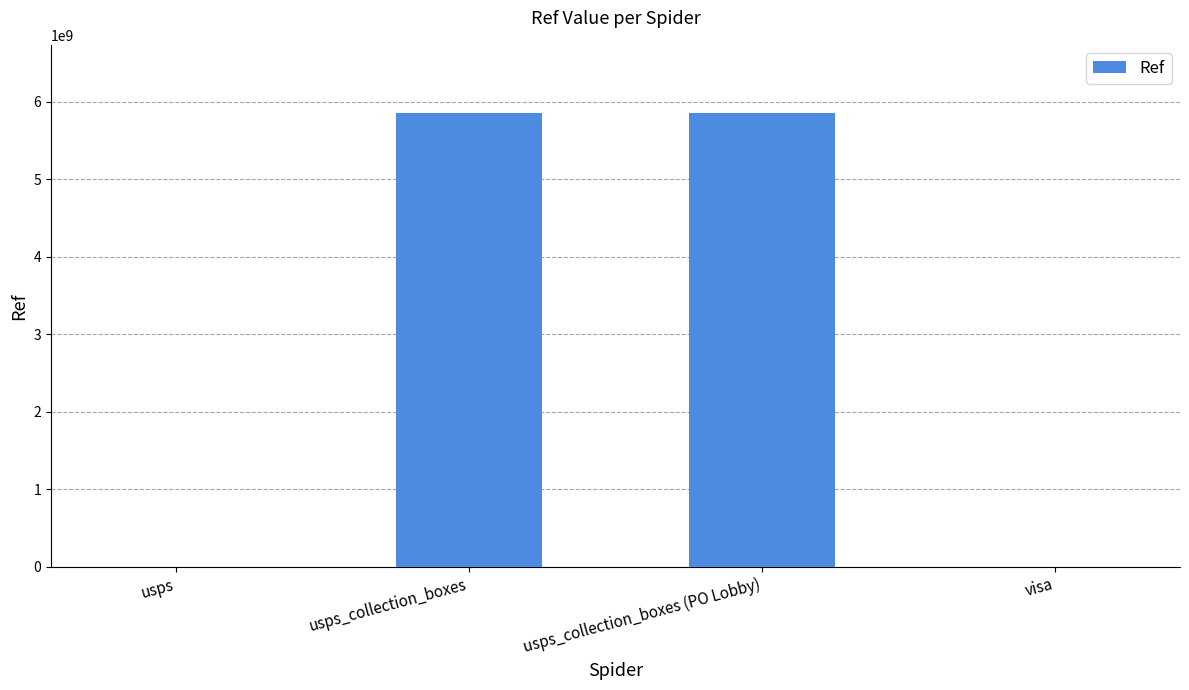

Where is the data nearest to the value 2929000001?

usps